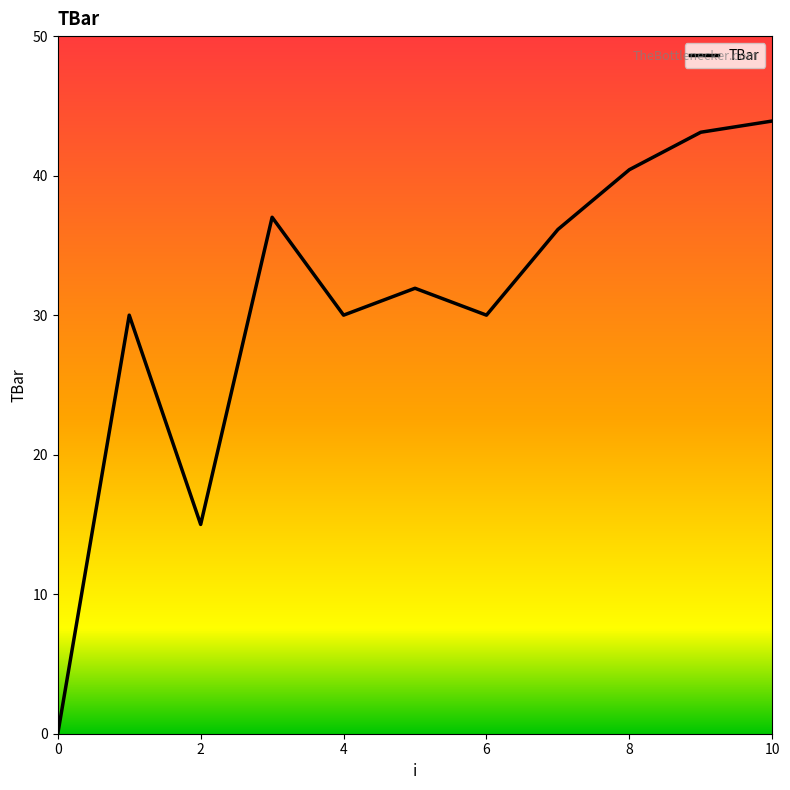

True or false: the data has more than 2 interior local peaks.

True